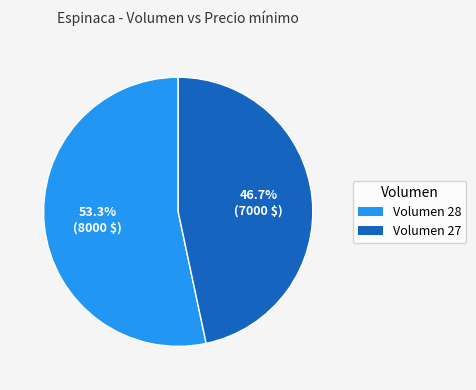

What is the largest slice in the pie chart?

Volumen 28